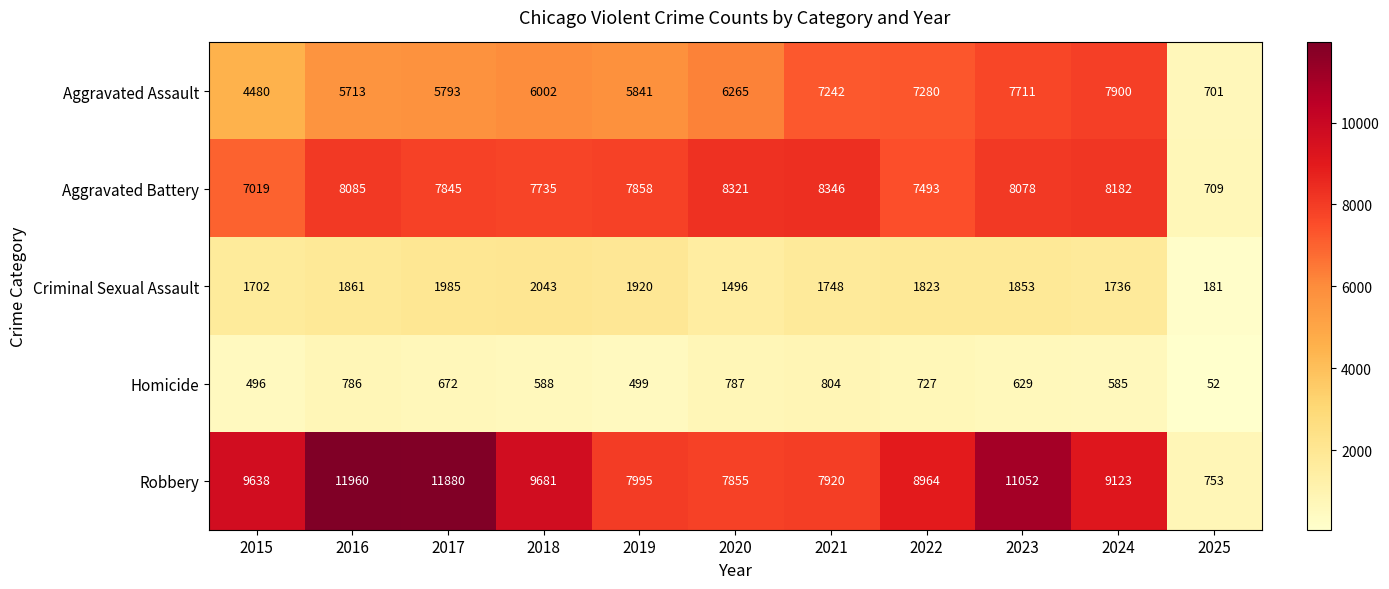

List the labels in order of Criminal Sexual Assault value, smallest first.

2025, 2020, 2015, 2024, 2021, 2022, 2023, 2016, 2019, 2017, 2018